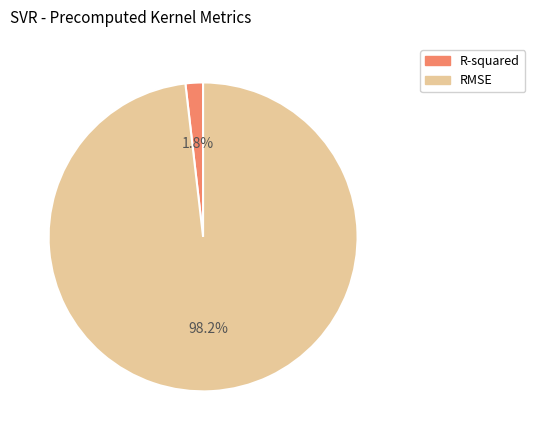

Count the number of slices in the pie.

2